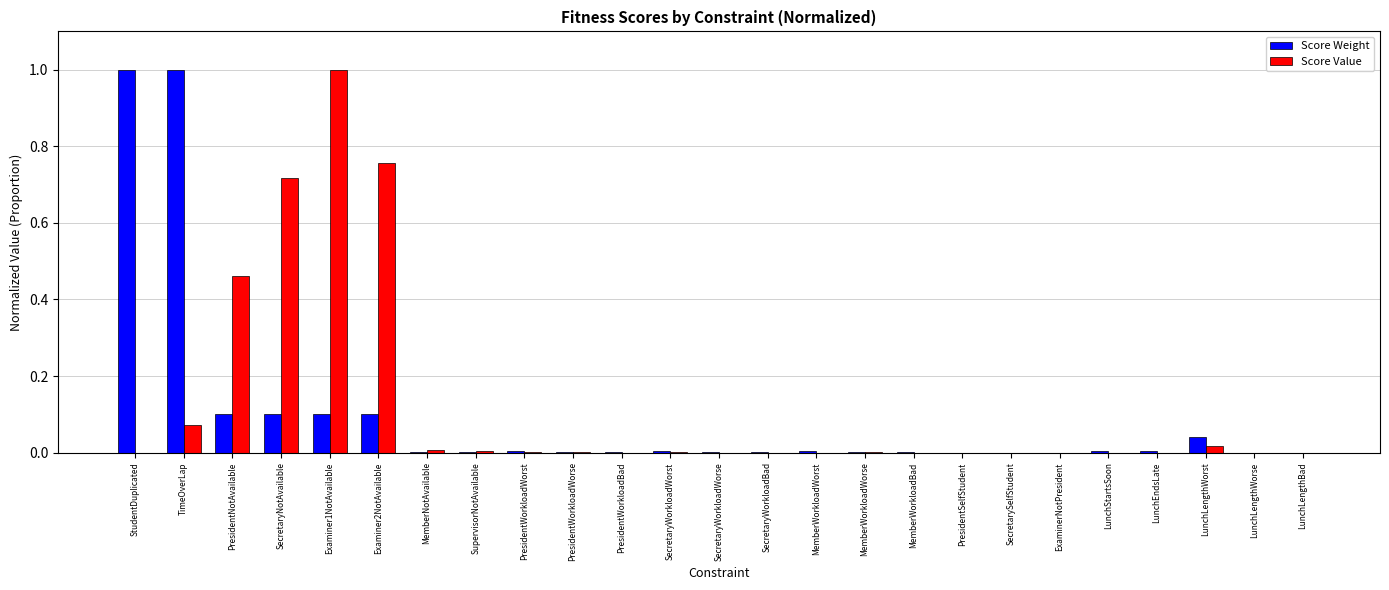

What is the total value across all series at TimeOverLap?

1.1